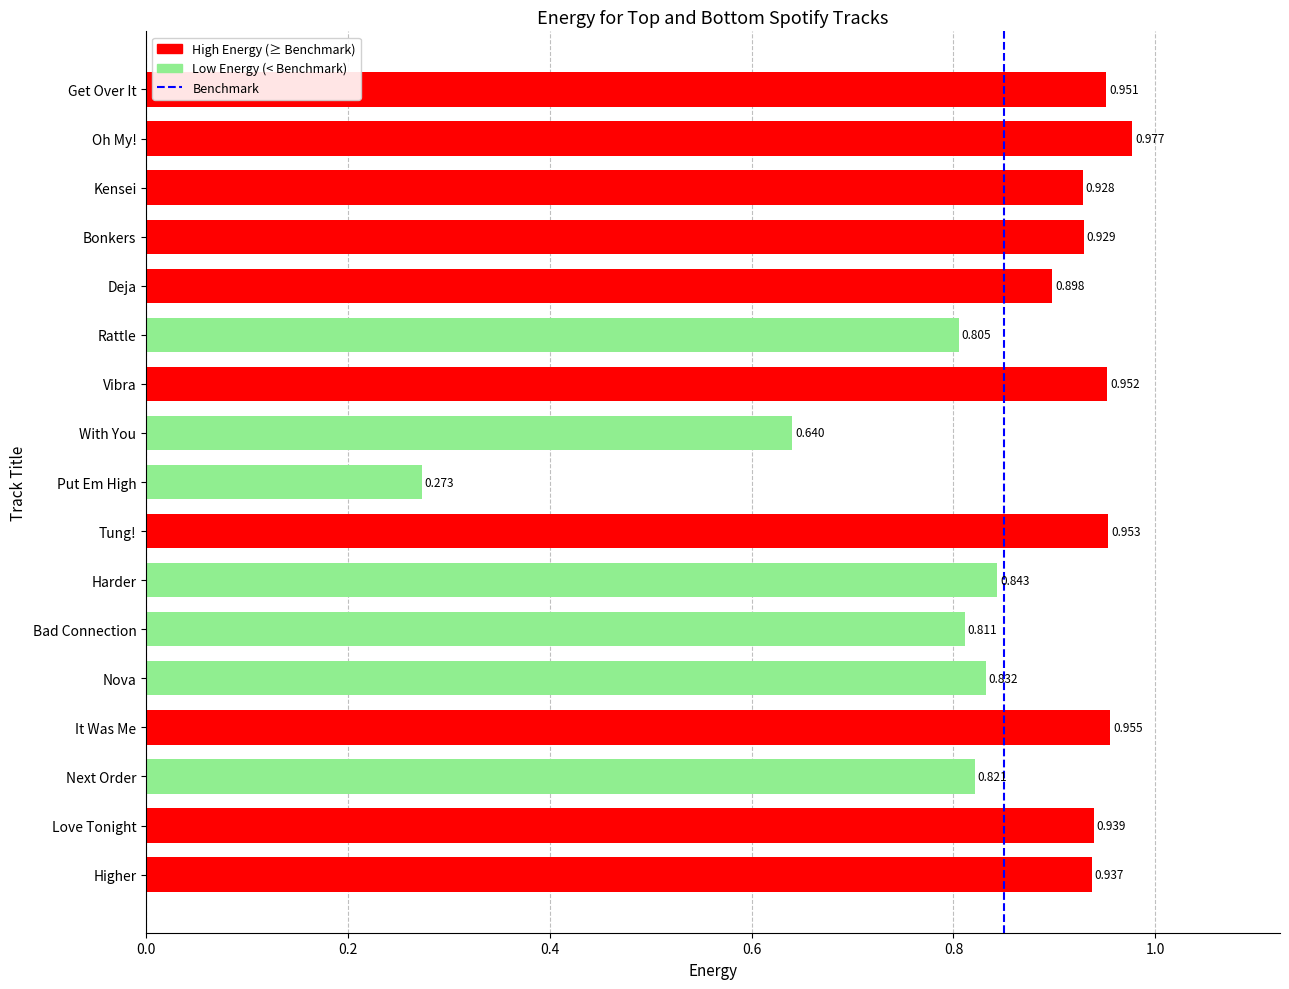

What is the change in value from Next Order to Oh My!?

+0.2